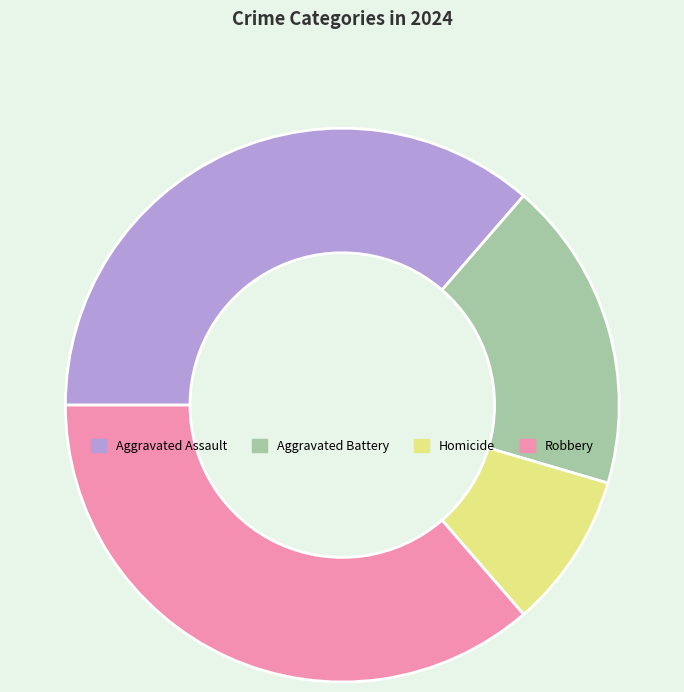

Is it true that Homicide is 9% of the pie?

True